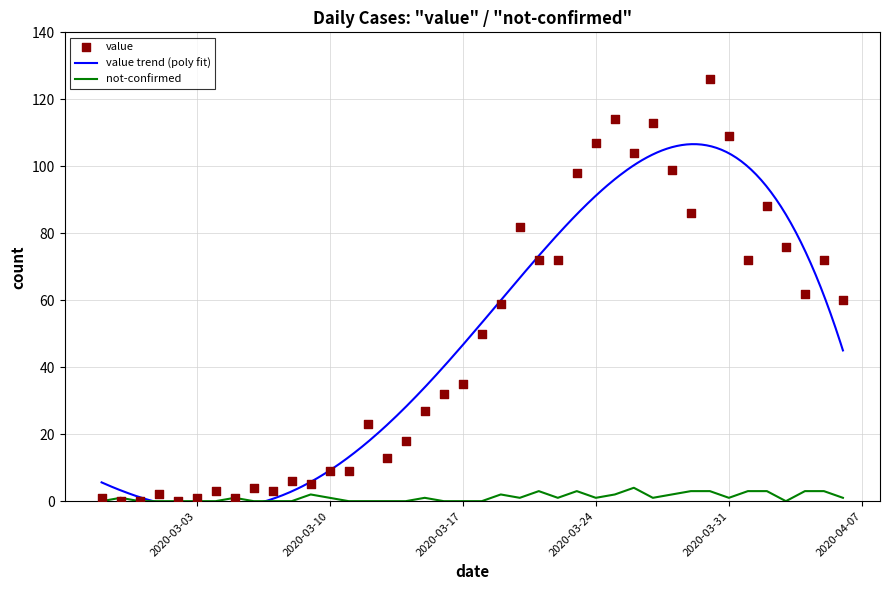

Is the value of not-confirmed at 2020-03-01 greater than the value of value at 2020-03-21?

No